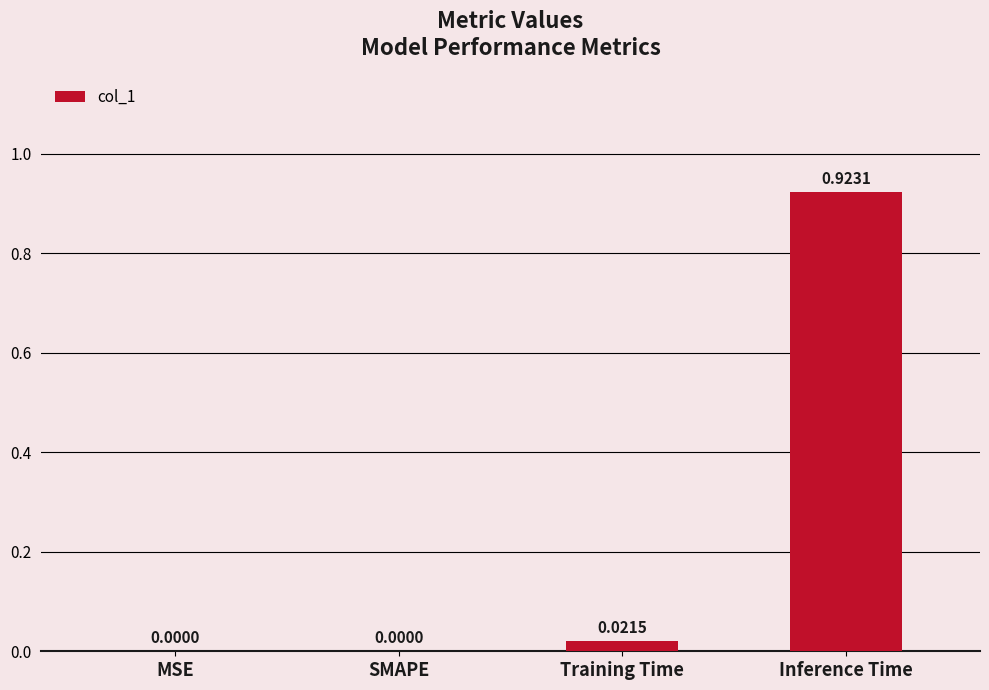

What is the change in value from Training Time to Inference Time?

+0.9